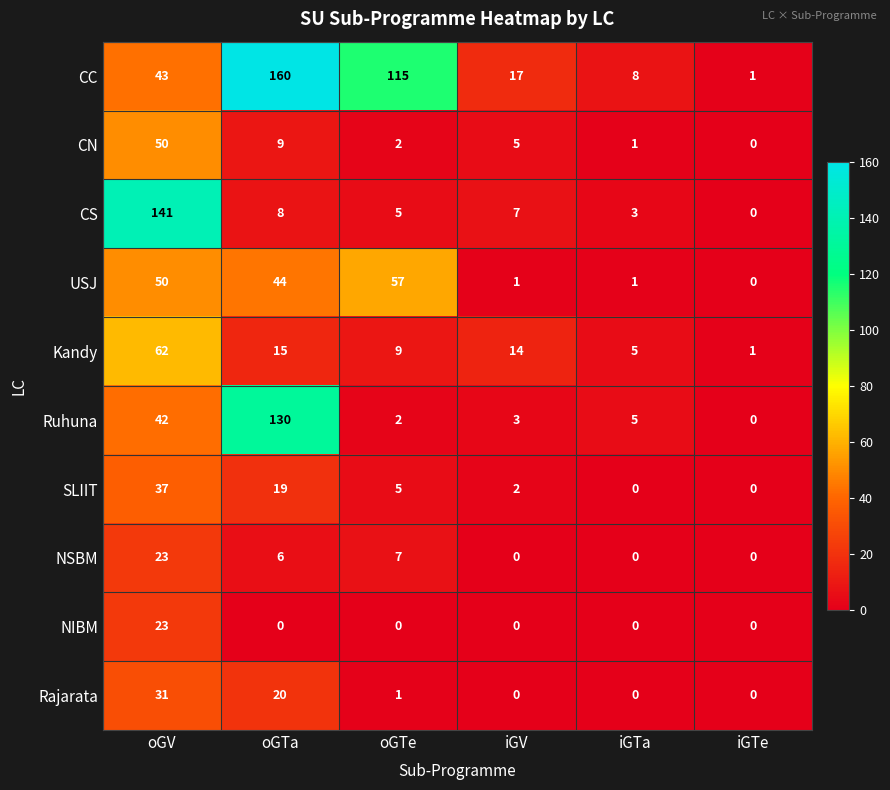

True or false: Kandy has a value of 15 at oGTa.

True